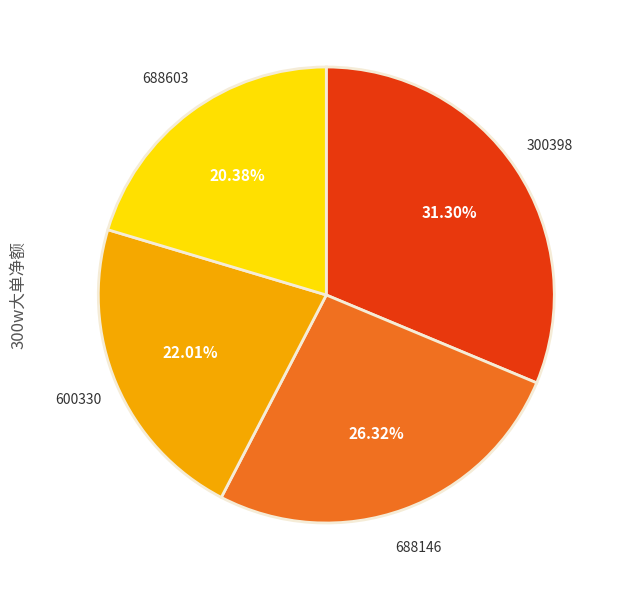

To the nearest percent, what is the difference between the largest and smallest slice percentages?

11%